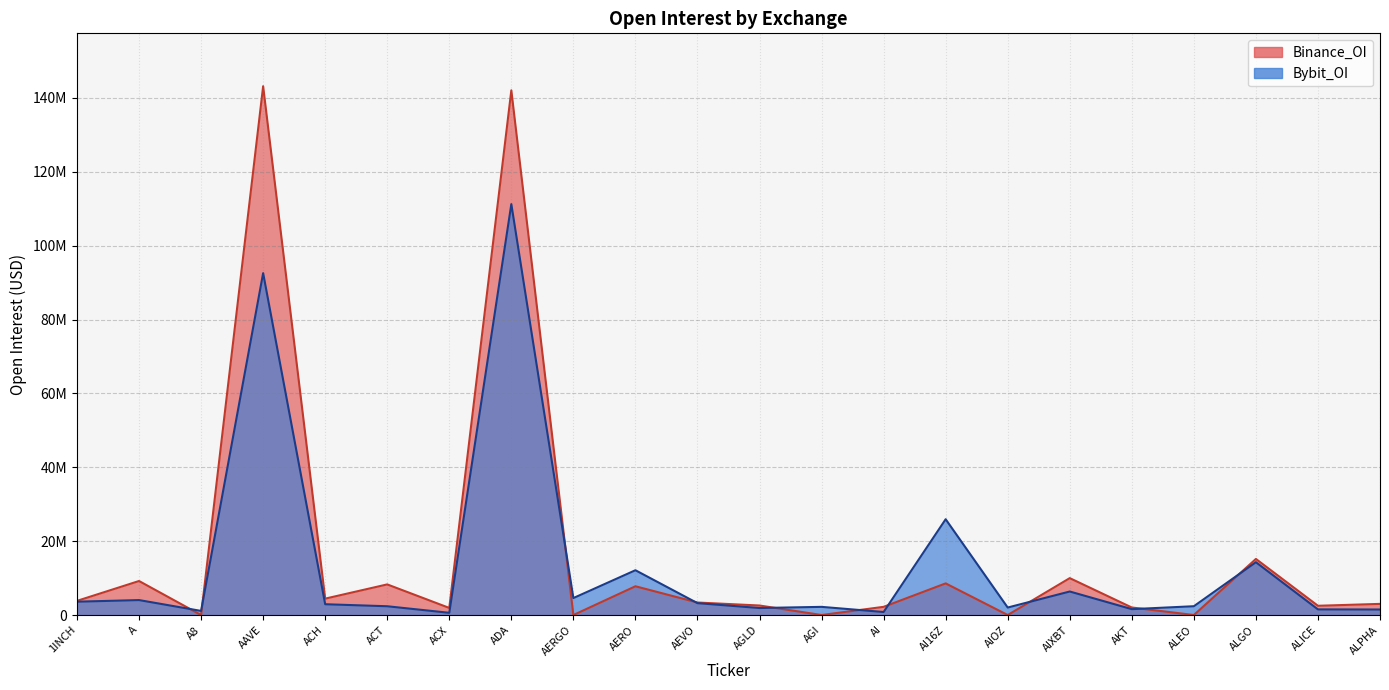

What position from the left is AKT?

18